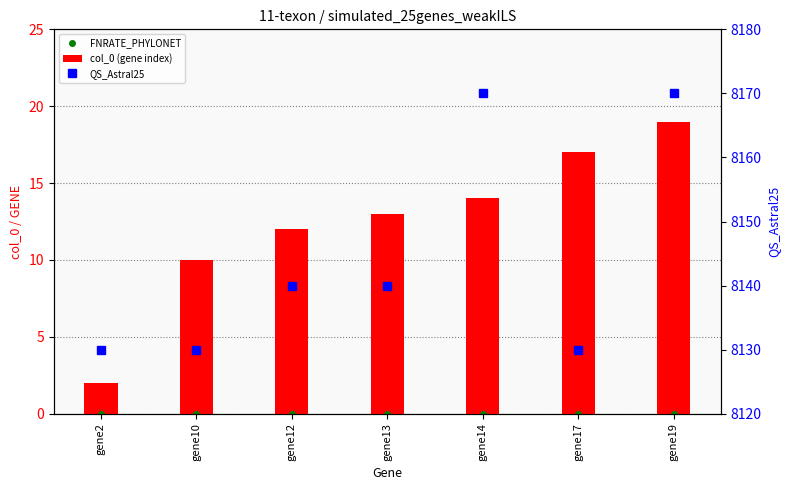

How many values in the col_0 (gene index) series exceed 13?

3